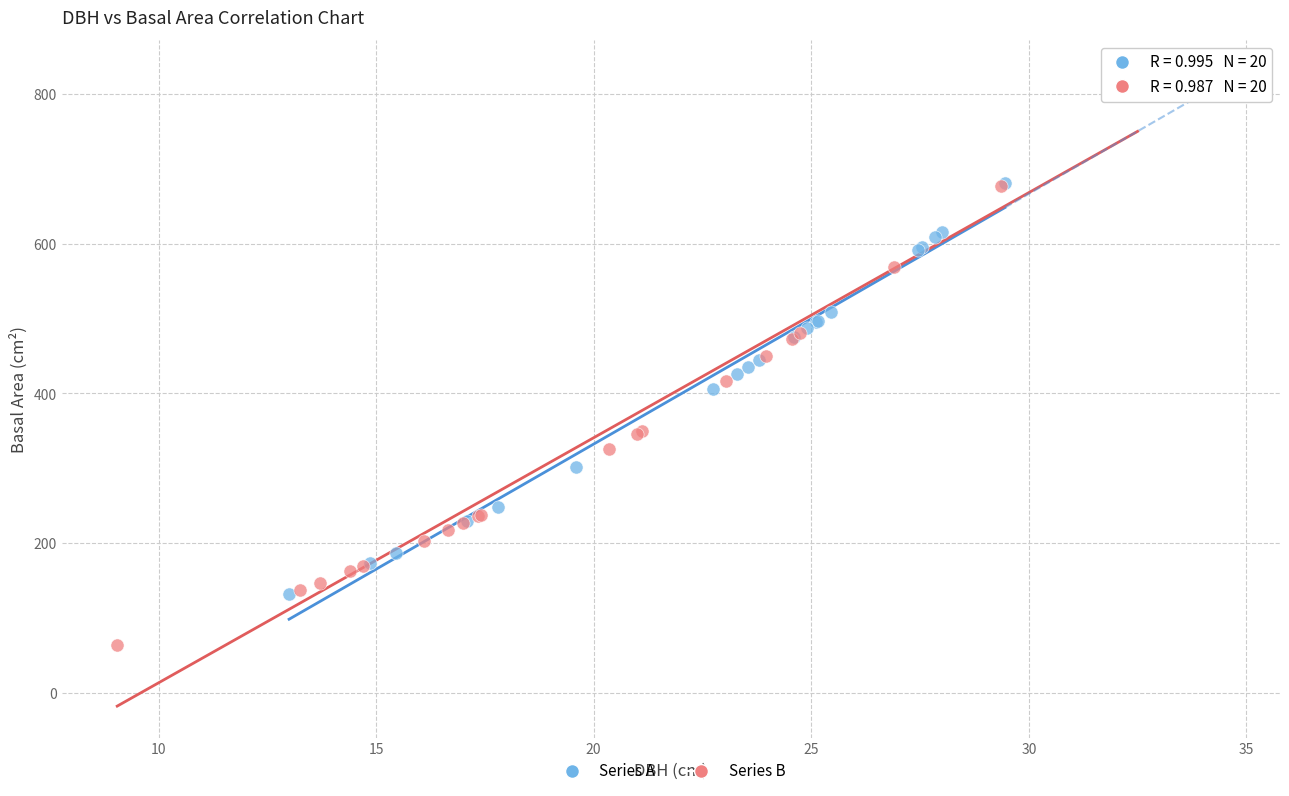

Which series reaches the maximum Y coordinate?

Series B